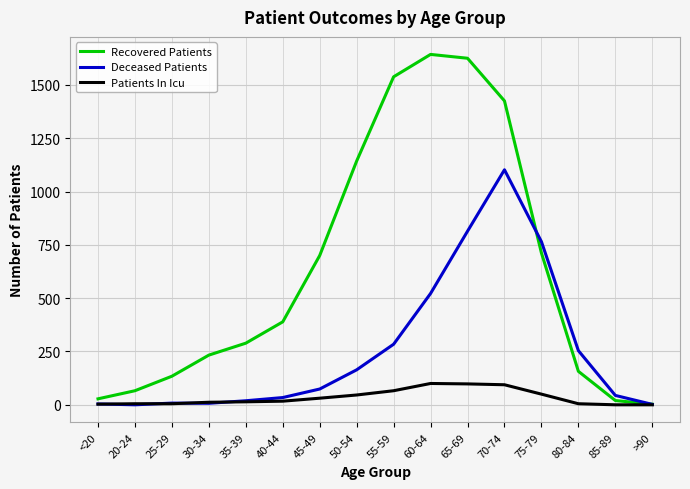

Which series has the largest total across all categories?

Recovered Patients